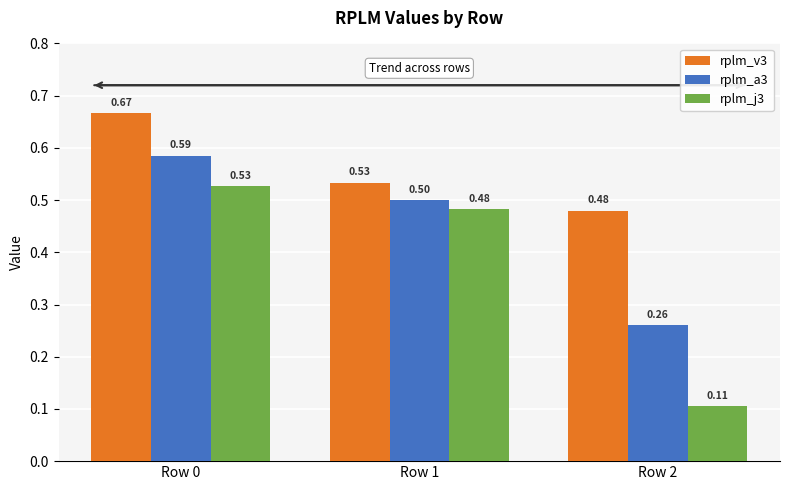

At which category does the chart reach its minimum across all series?

Row 2